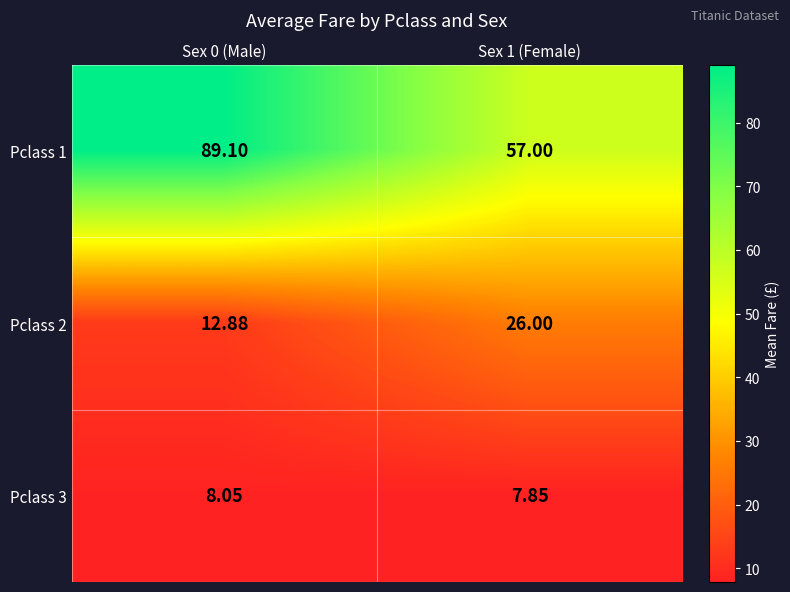

Which series changed the most between Sex 0 (Male) and Sex 1 (Female)?

Pclass 1